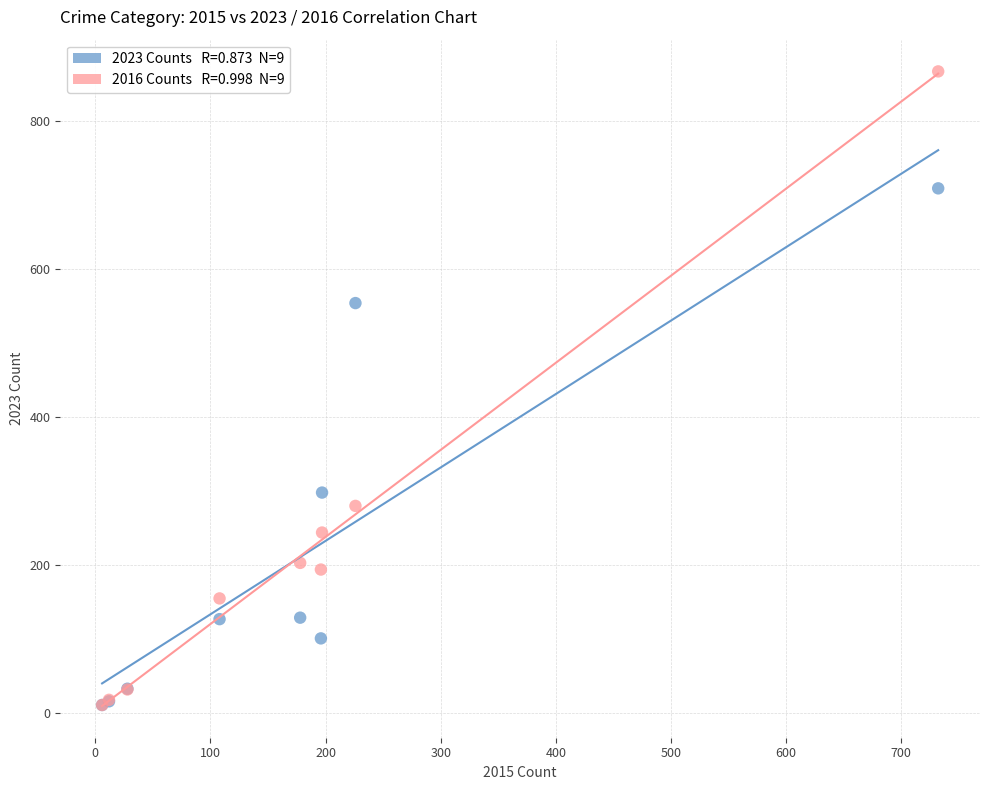

Across all series, what Y value is closest to 439?

554